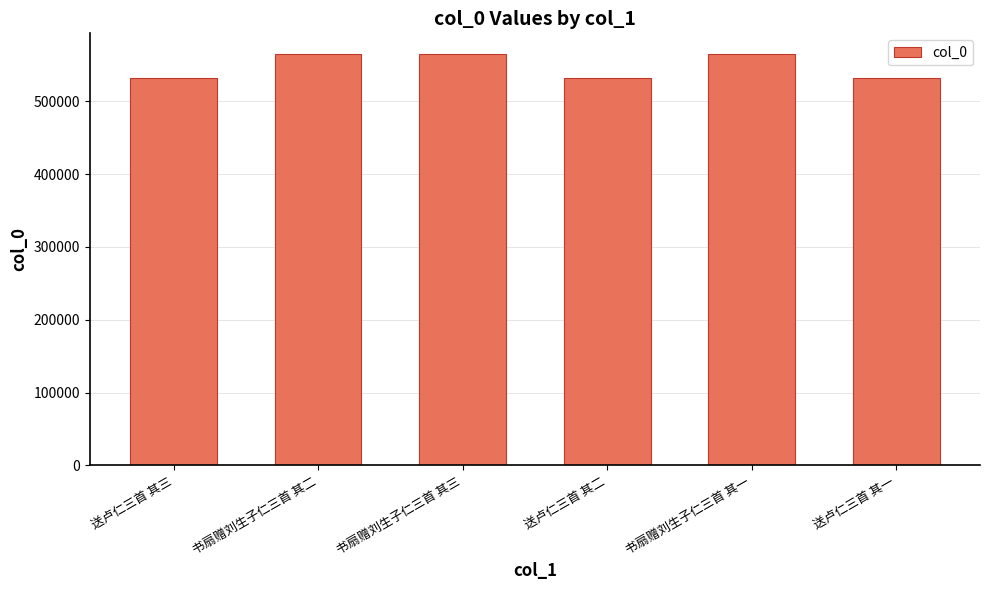

What position from the left is 书扇赠刘生子仁三首 其二?

2